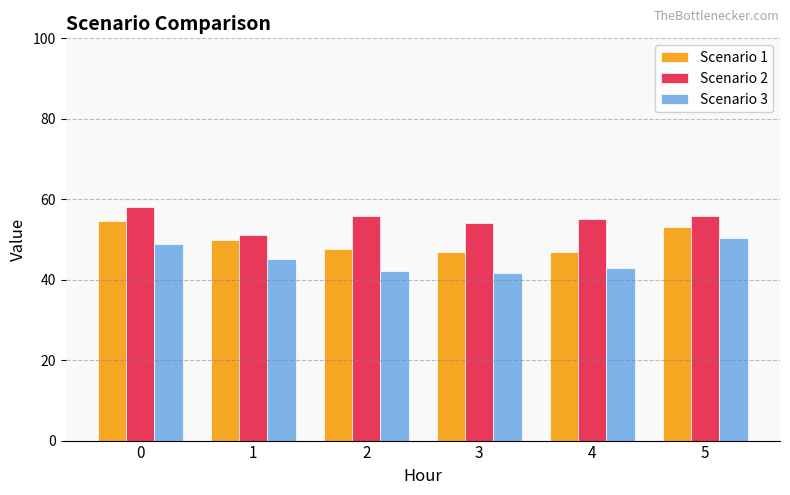

Is the value of Scenario 3 at 2 greater than the value of Scenario 2 at 2?

No